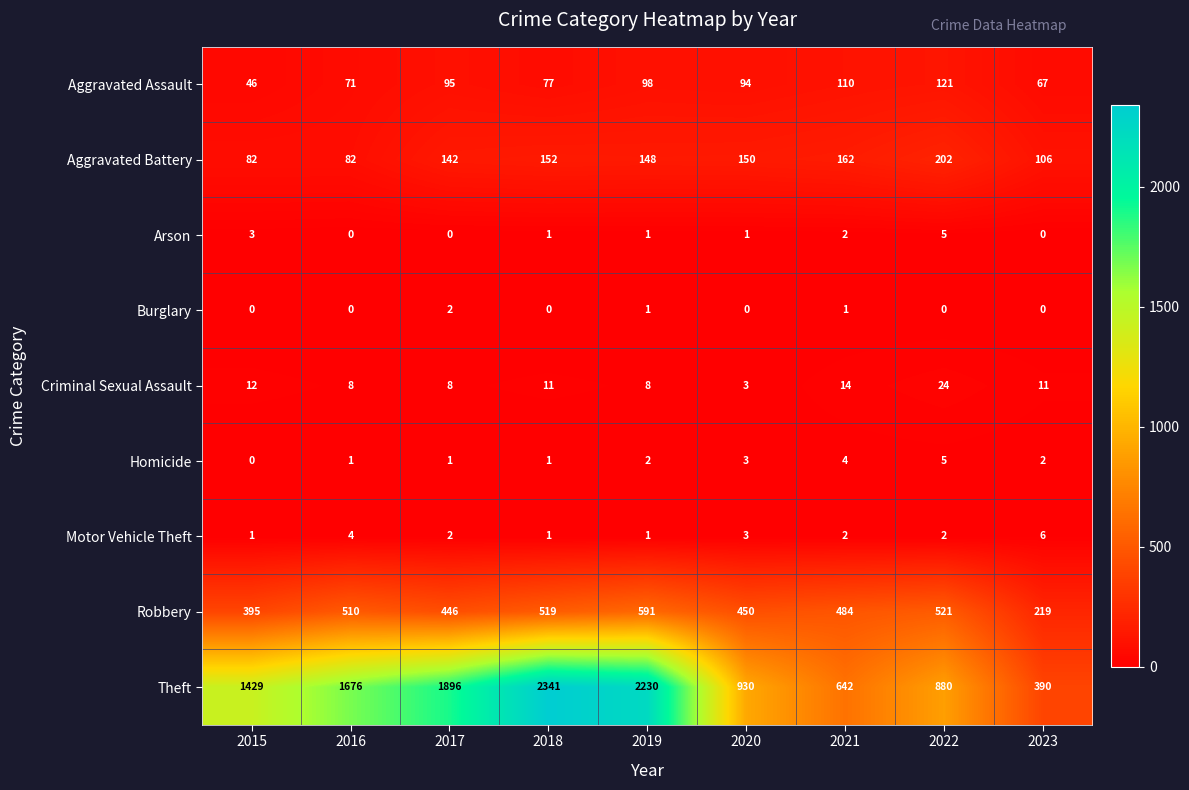

Is the value of Robbery at 2016 greater than the value of Motor Vehicle Theft at 2016?

Yes